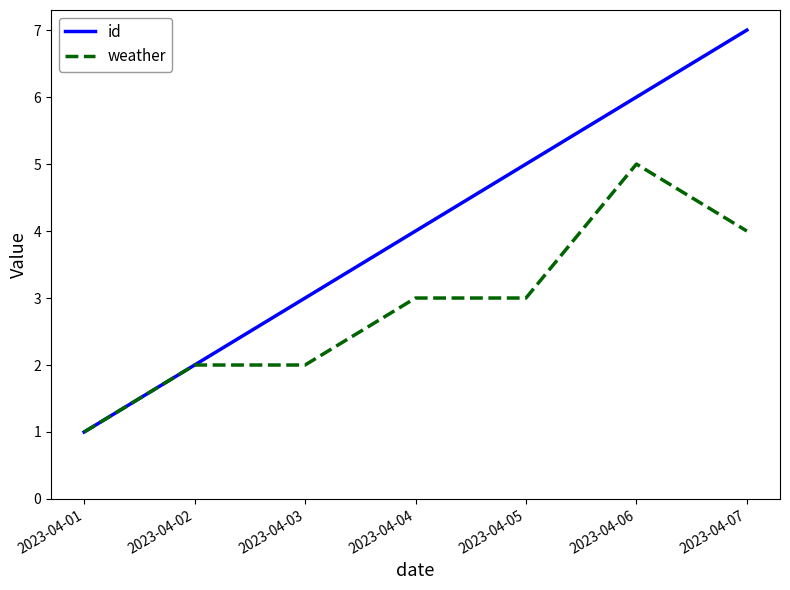

Which series has the largest range (max minus min)?

id